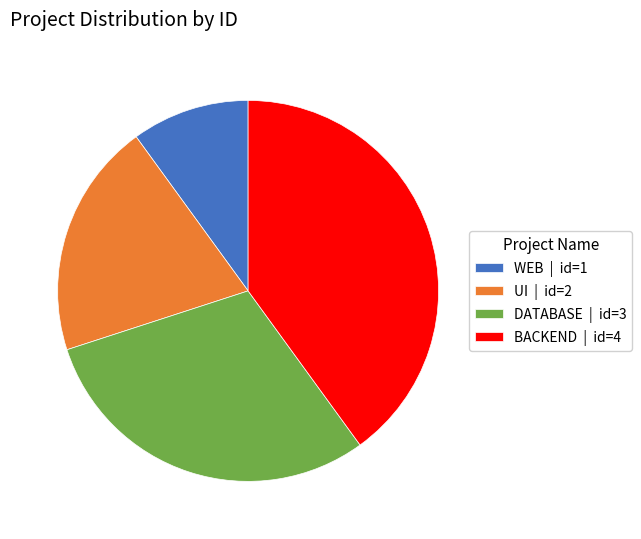

Is there any slice that represents more than half of the pie?

No